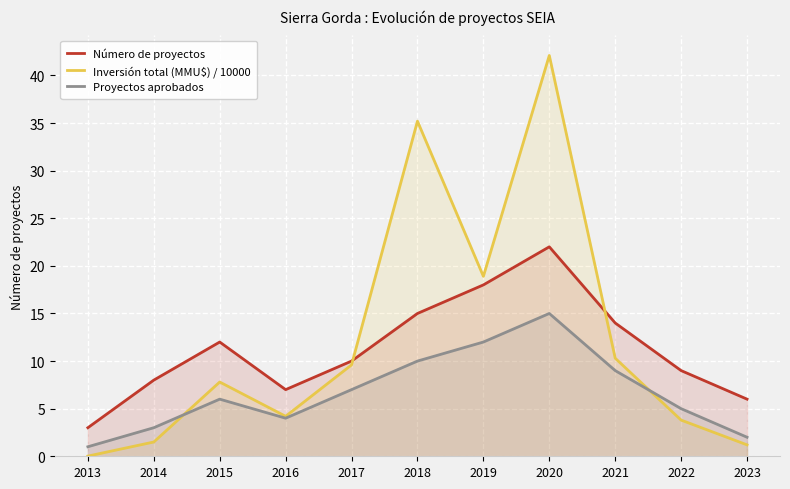

True or false: Inversión total (MMU$) / 10000 has a value of 3.8 at 2022.

True